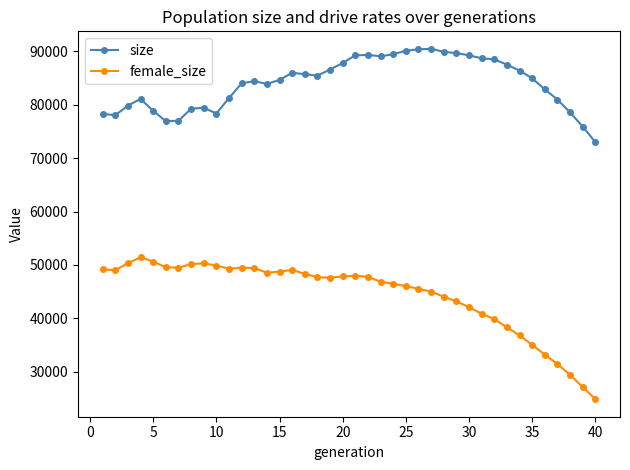

What is the difference between the maximum and minimum values in the female_size series?

26591